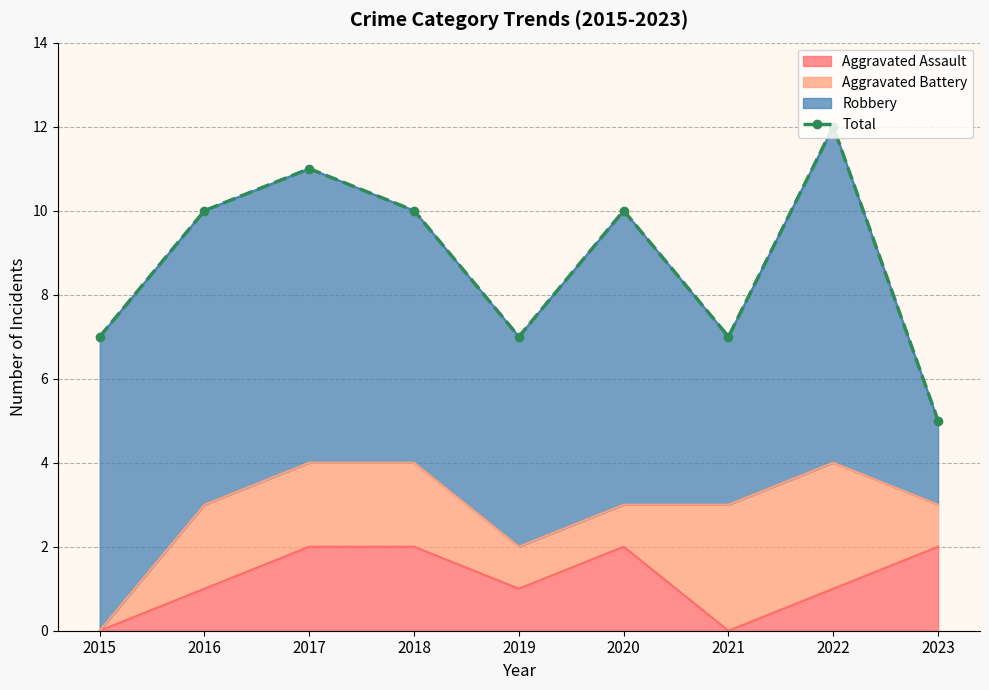

The value at 2021 is 10. True or false?

False